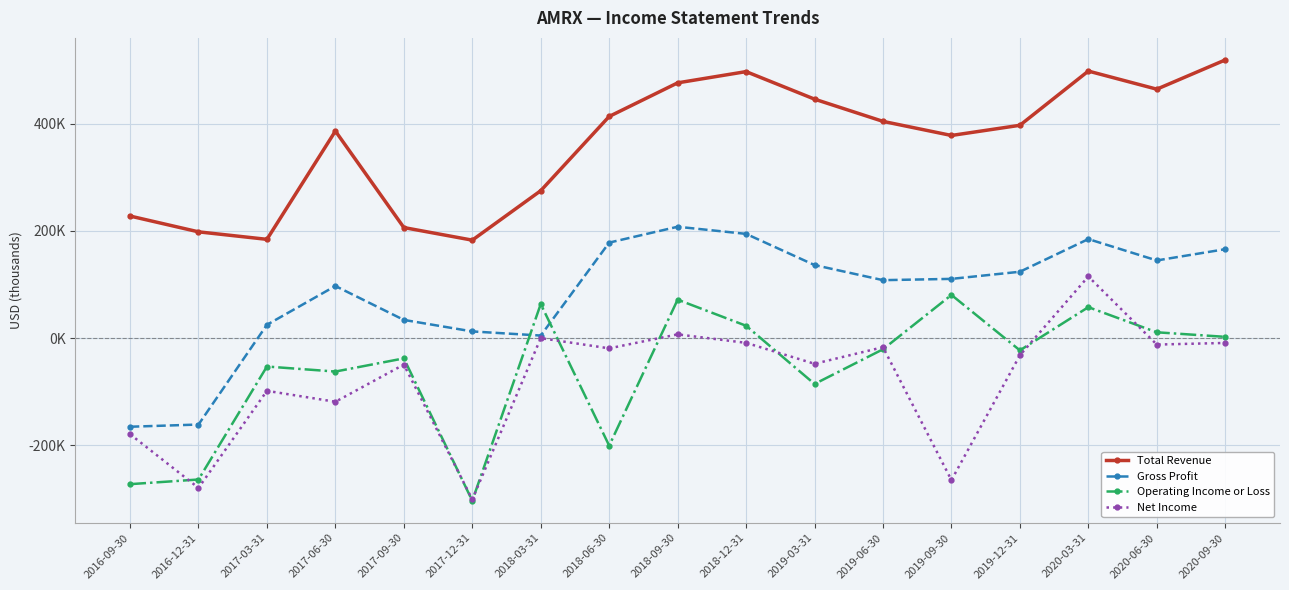

Where is the first local maximum for Net Income?

2017-03-31